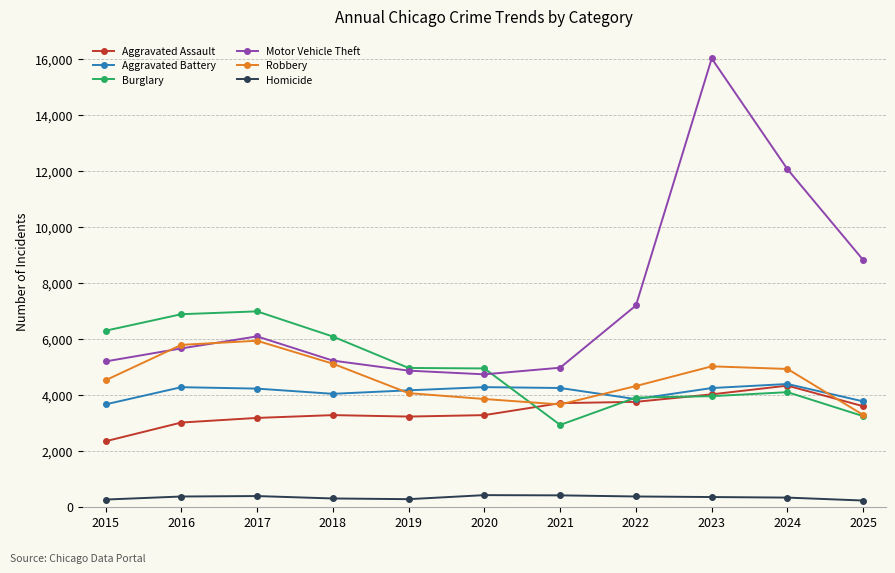

What value does the Homicide series have at 2023?

348